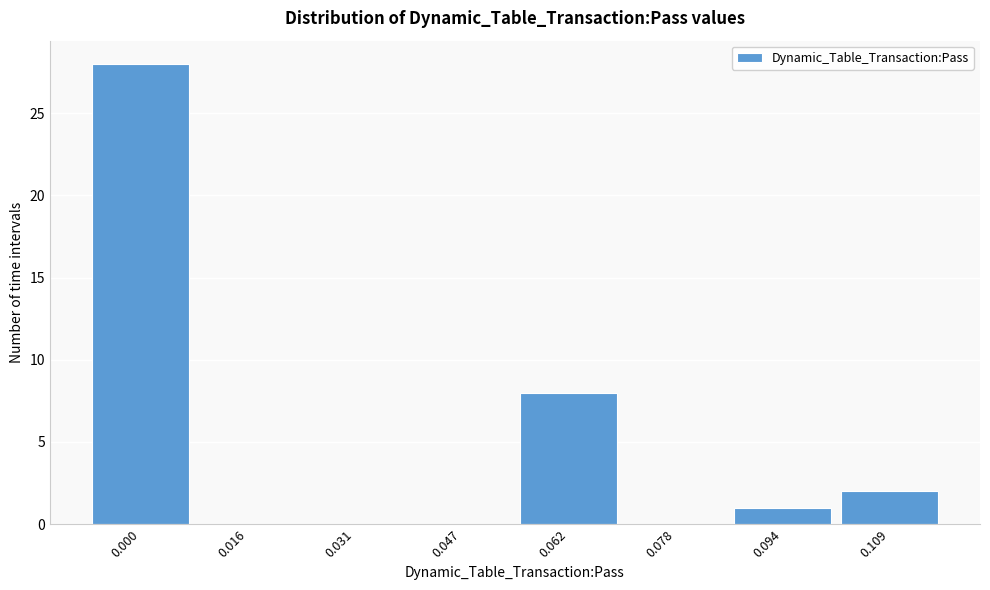

Which has a higher value, 0.109 or 0.062?

0.062